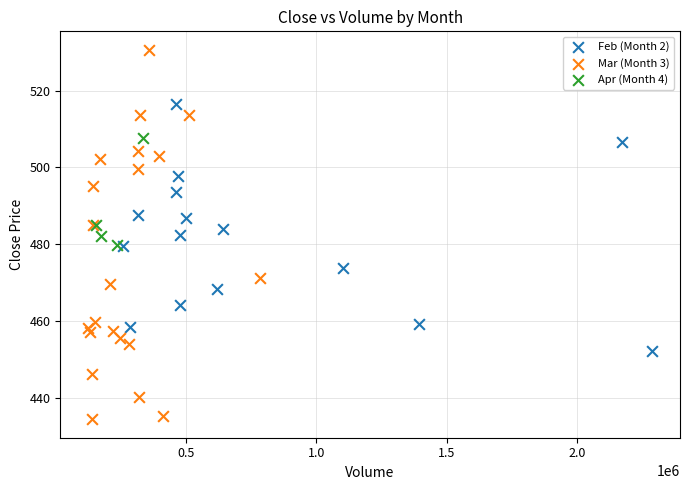

Which series contains the lowest Y value?

Mar (Month 3)